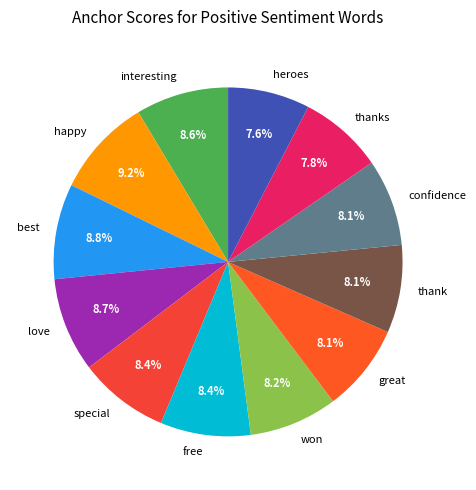

Is the sum of won and special greater than half?

No